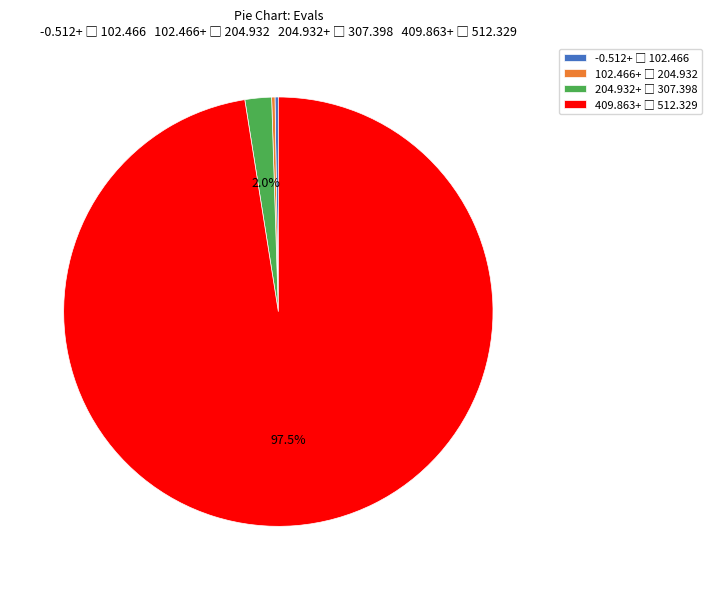

Does any single category account for the majority?

Yes